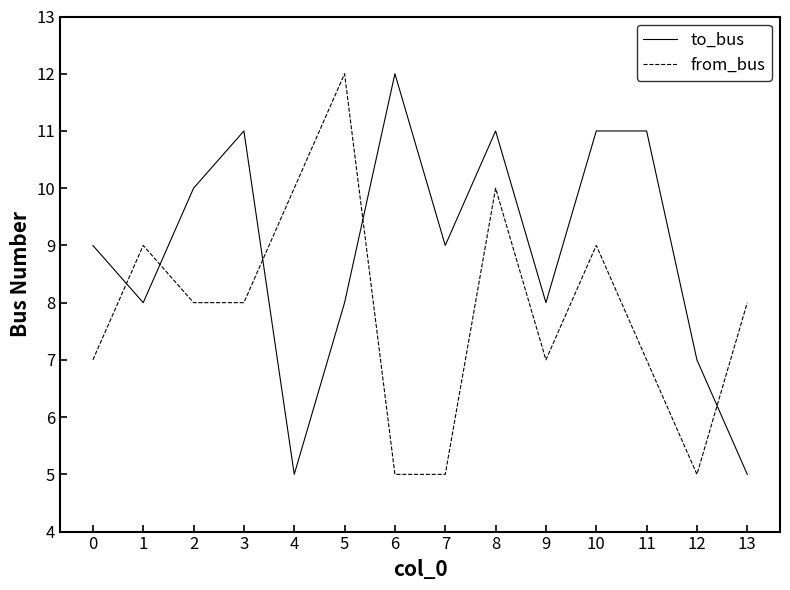

Is the value of to_bus at 7 greater than the value of from_bus at 6?

Yes